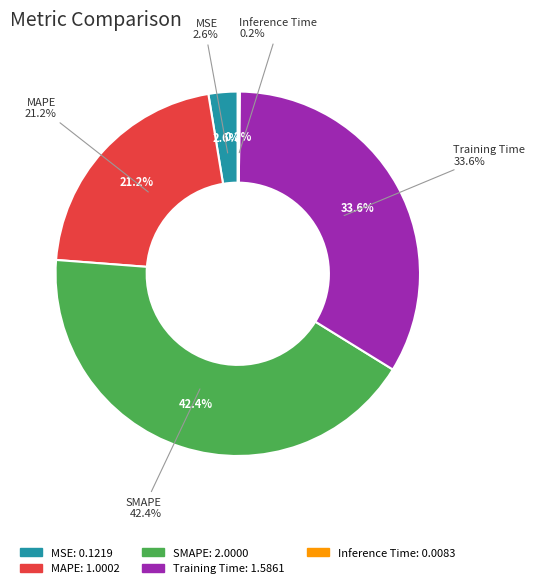

What percentage is the SMAPE slice, to the nearest percent?

42%